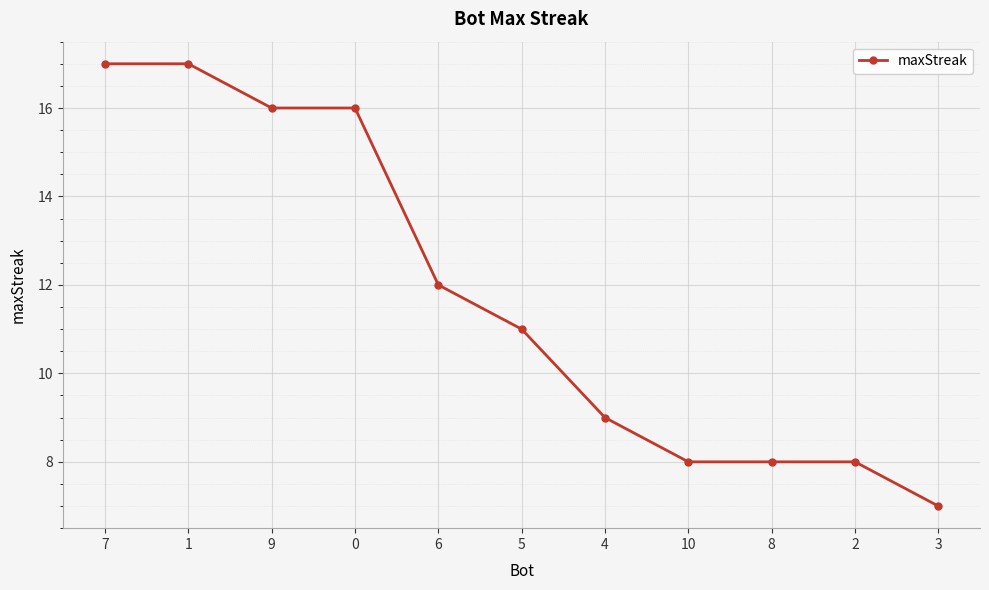

The chart shows a value of 16 at 9. True or false?

True